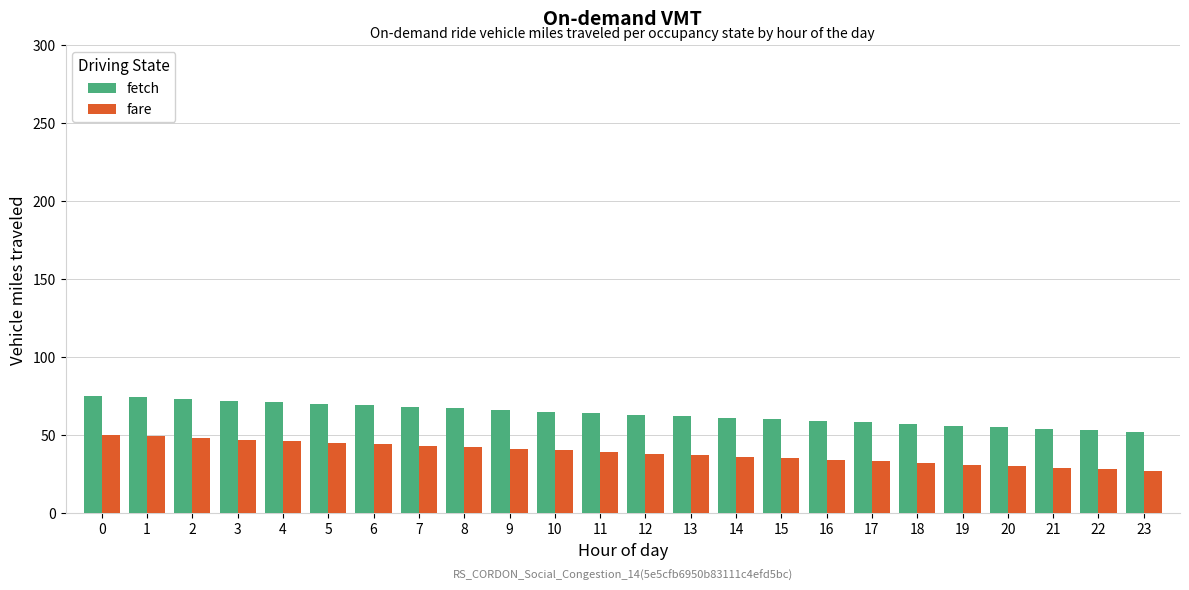

How many values in the fare series are below 39?

12